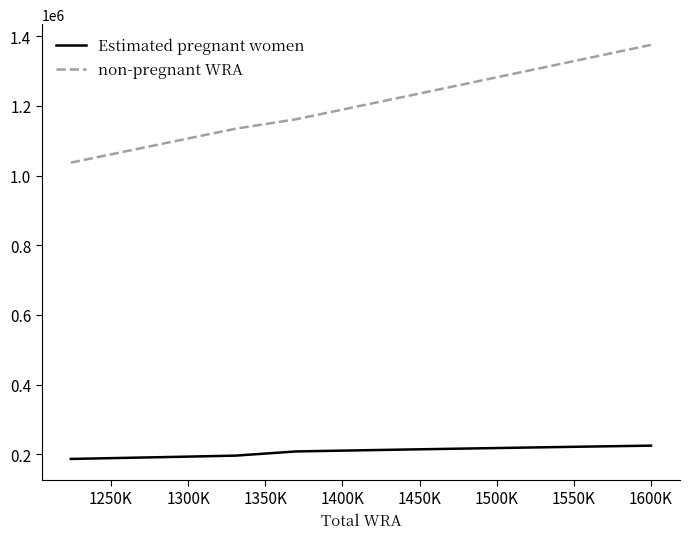

What is the difference between the maximum and minimum values in the Estimated pregnant women series?

38145.0